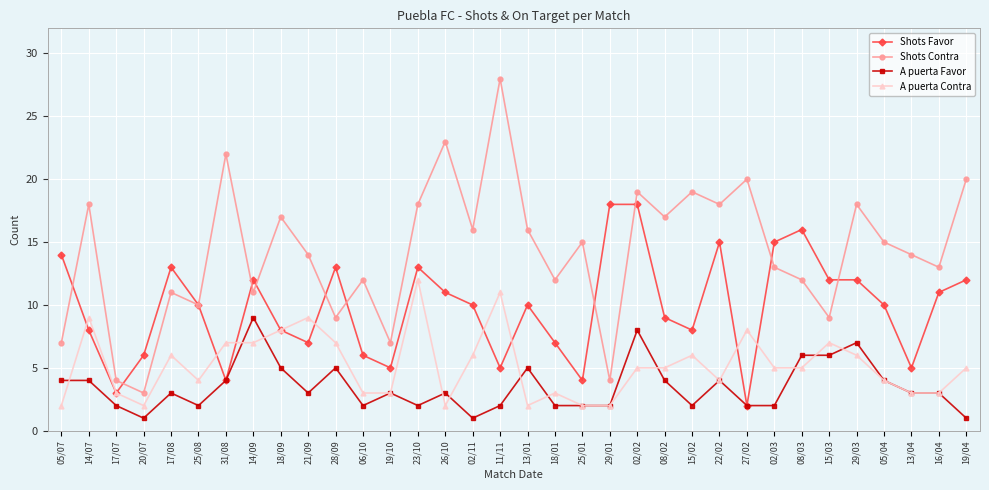

Is this an area chart (filled region under the line)?

No